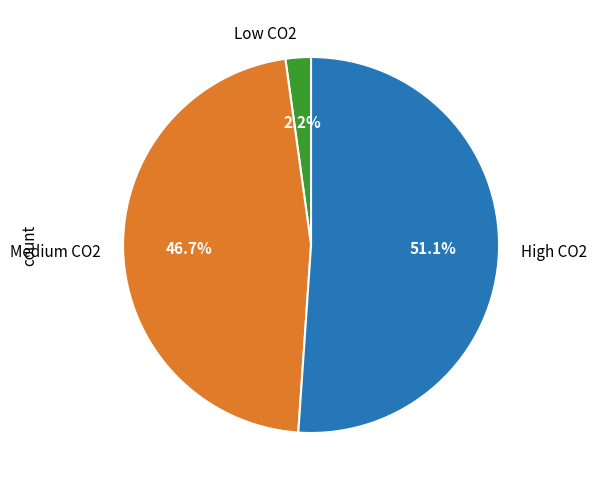

Does any single category account for the majority?

Yes